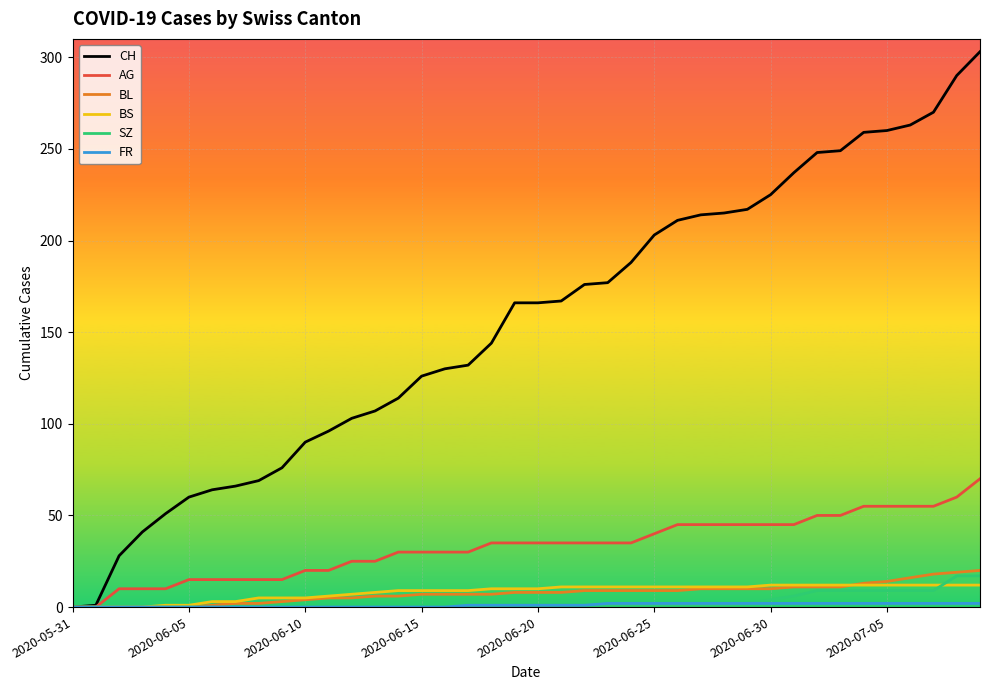

Which series has the largest total across all categories?

CH